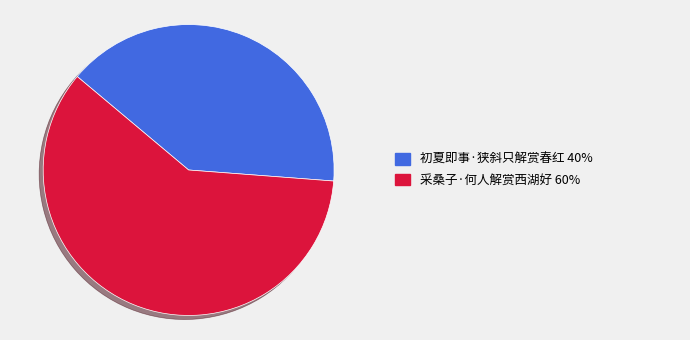

Is there a majority slice in this chart?

Yes